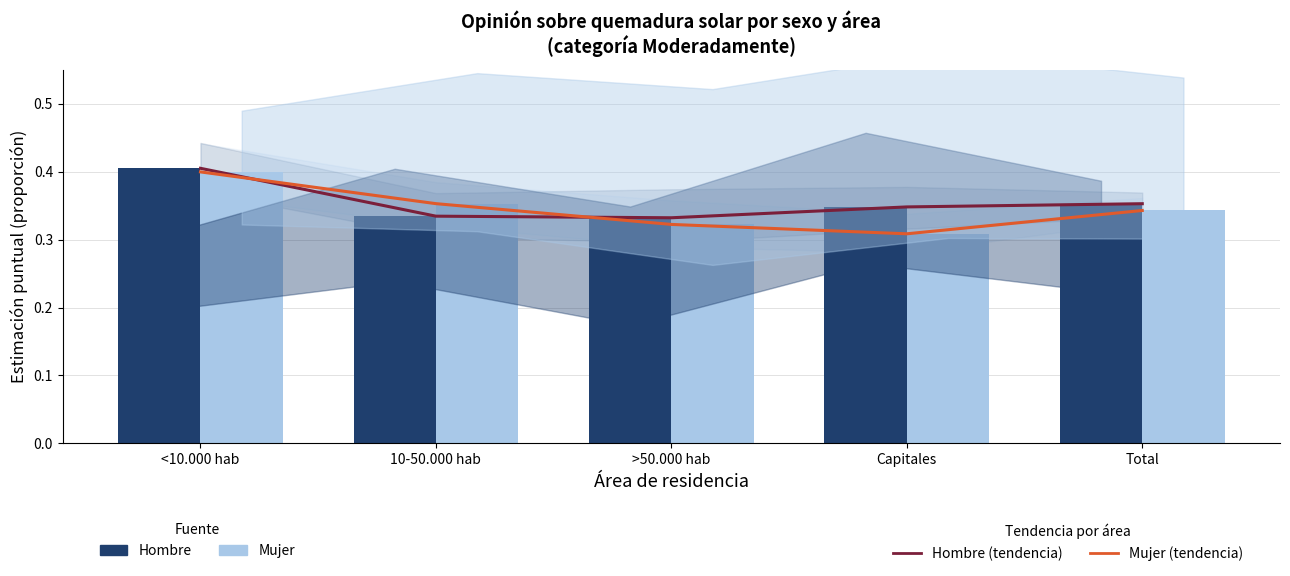

Is the value of Hombre 5-loc mean at Total greater than the value of Mujer (Moderadamente) at Capitales?

Yes